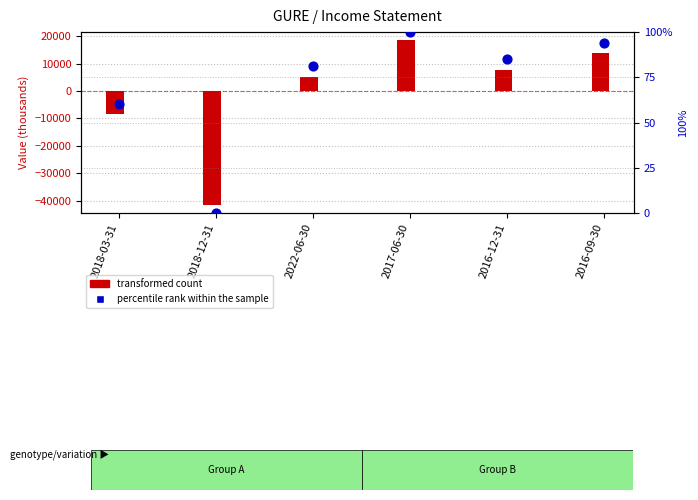

Which series contains the lowest Y value?

transformed count